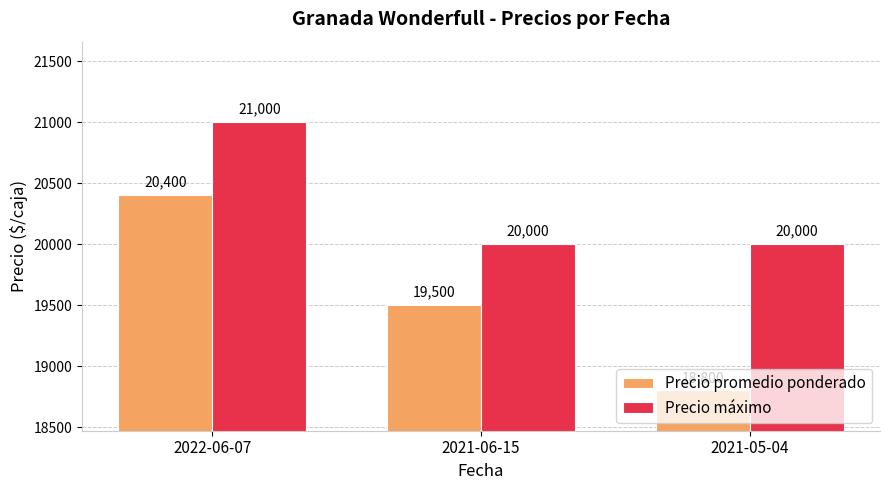

Reading left to right, what are all the values shown in this chart?

Precio promedio ponderado: 2022-06-07=20400	2021-06-15=19500	2021-05-04=18800
Precio máximo: 2022-06-07=21000	2021-06-15=20000	2021-05-04=20000